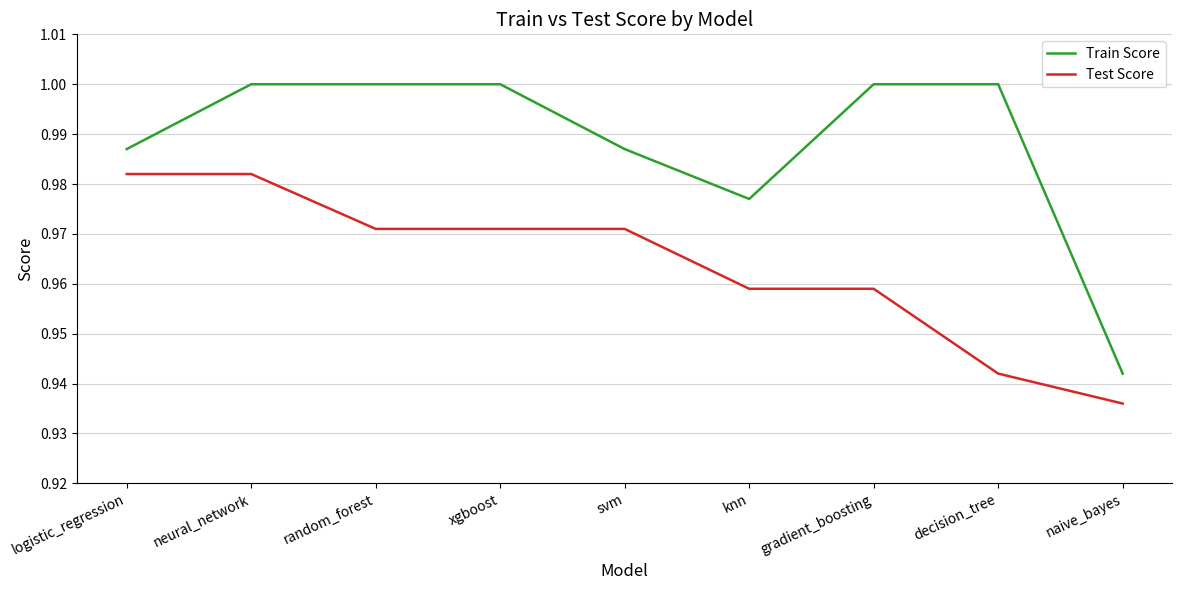

Rank the series by their average value, from lowest to highest.

Test Score, Train Score